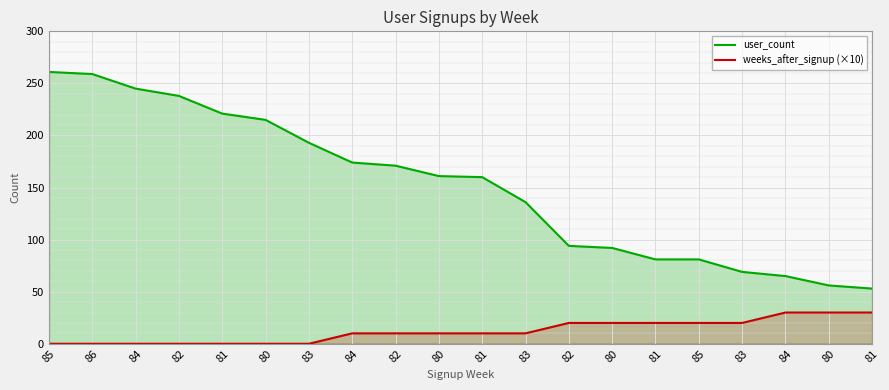

True or false: weeks_after_signup (×10) and user_count intersect in this chart.

False